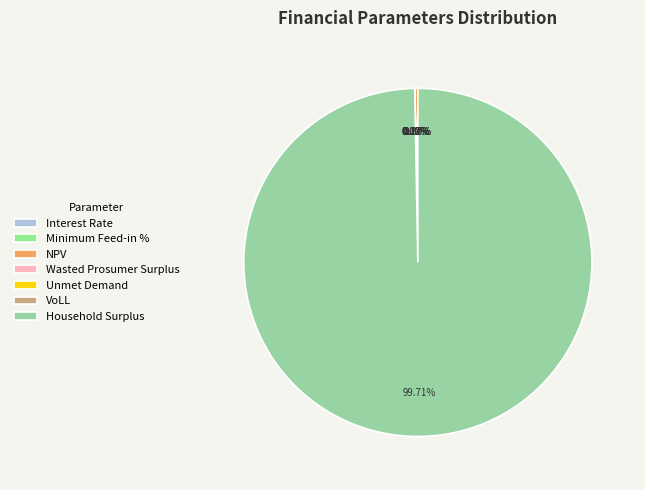

What portion of the pie excludes NPV?

99.7%